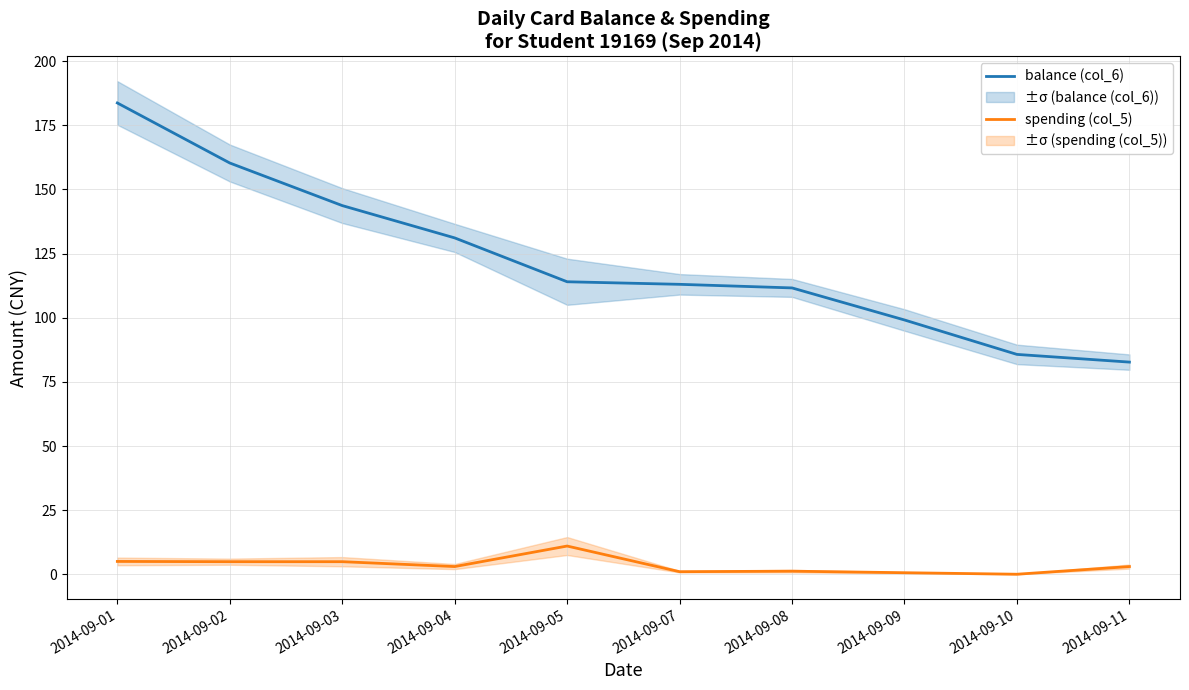

What is the spread (max minus min) of values at 2014-09-04?

128.1